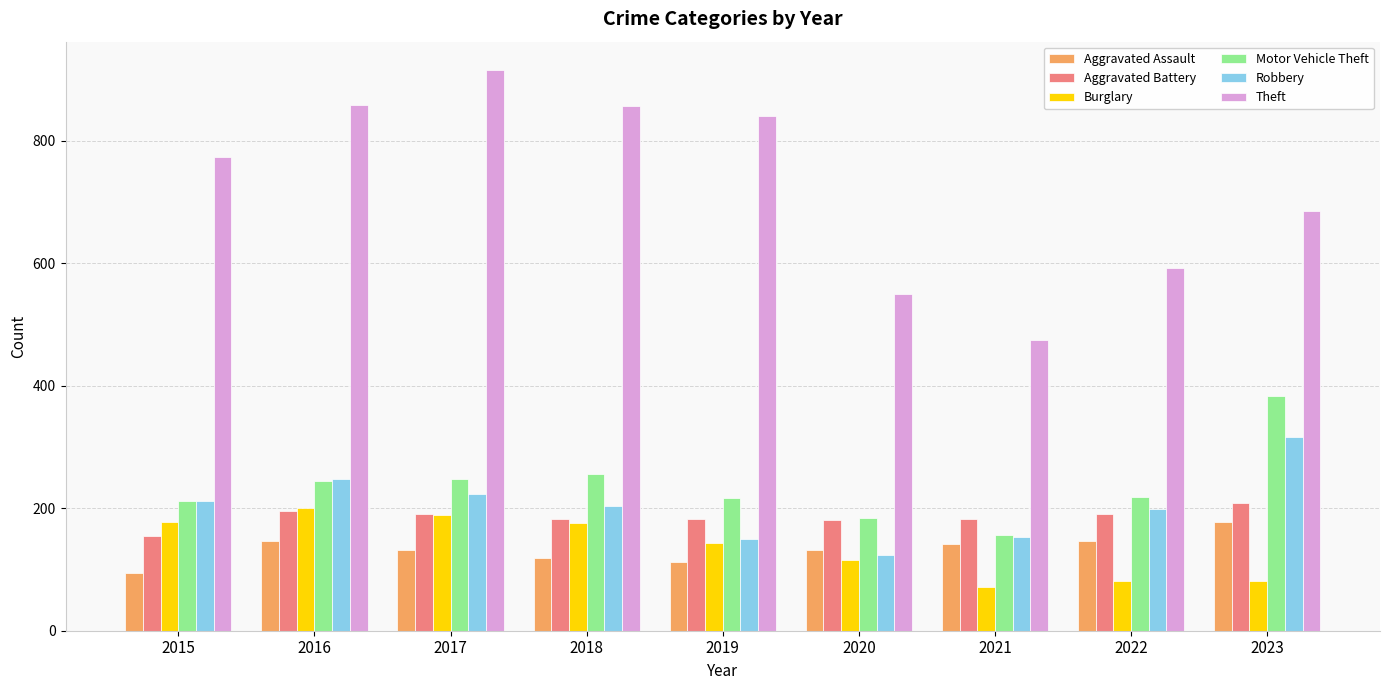

Which series has the largest range (max minus min)?

Theft